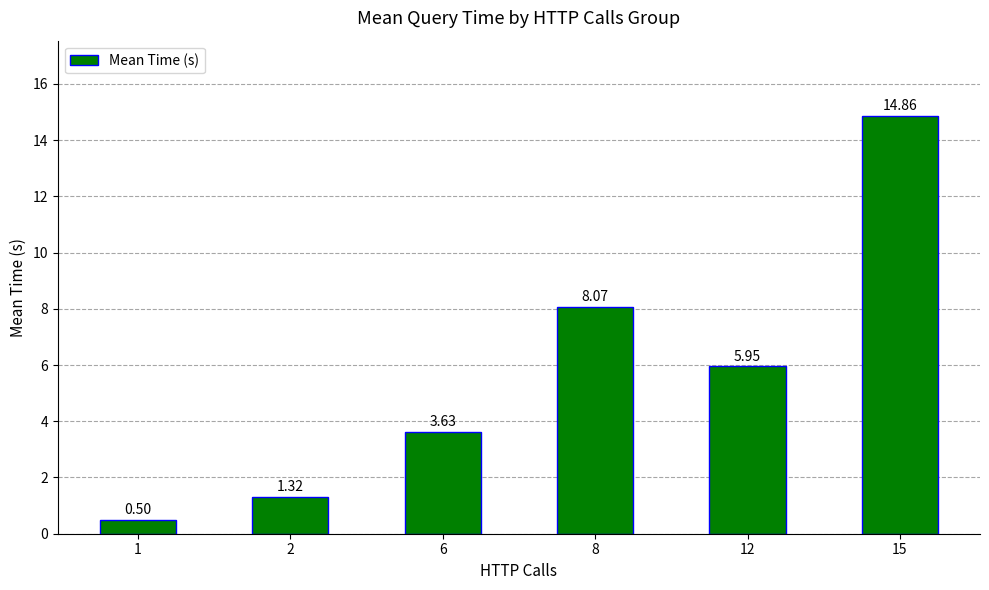

How many distinct data groups are displayed?

1